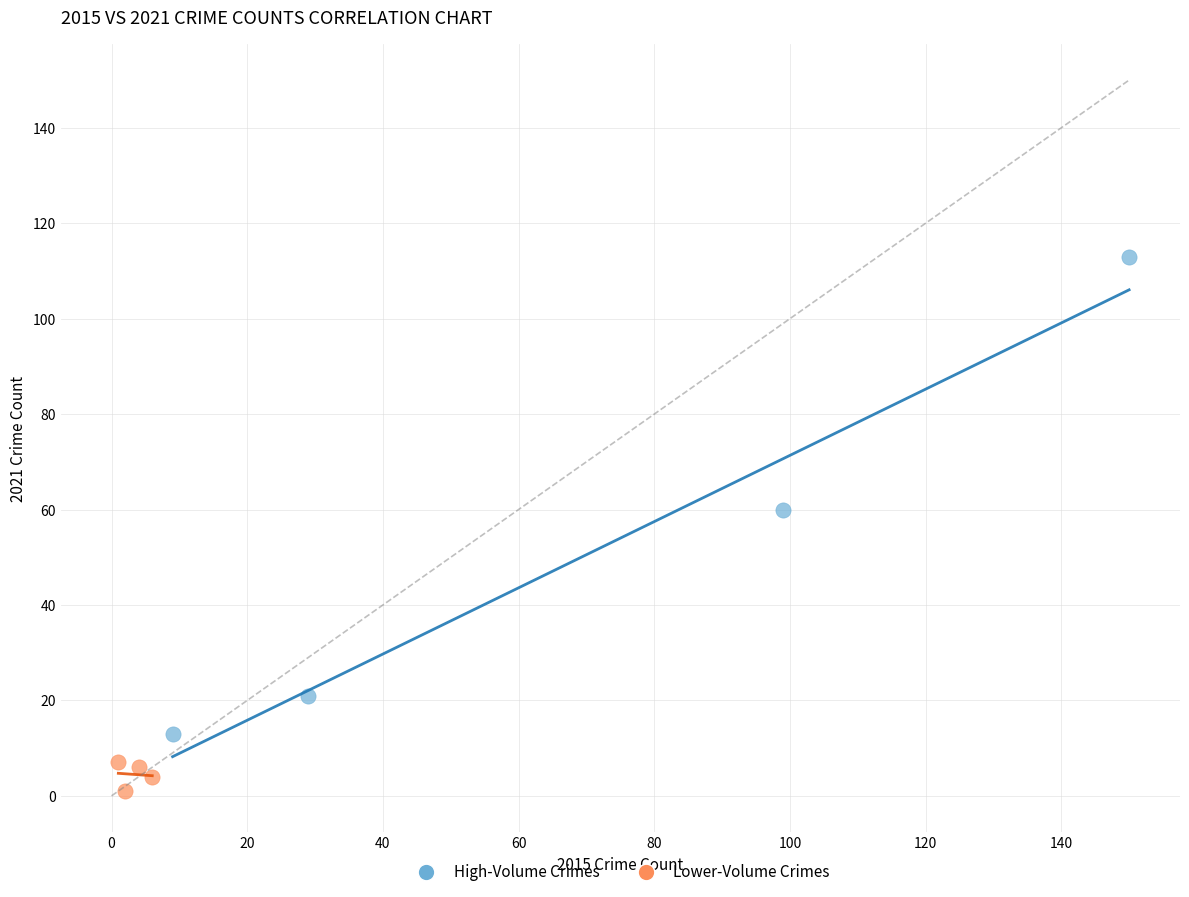

Which series has the largest Y range (max minus min)?

High-Volume Crimes